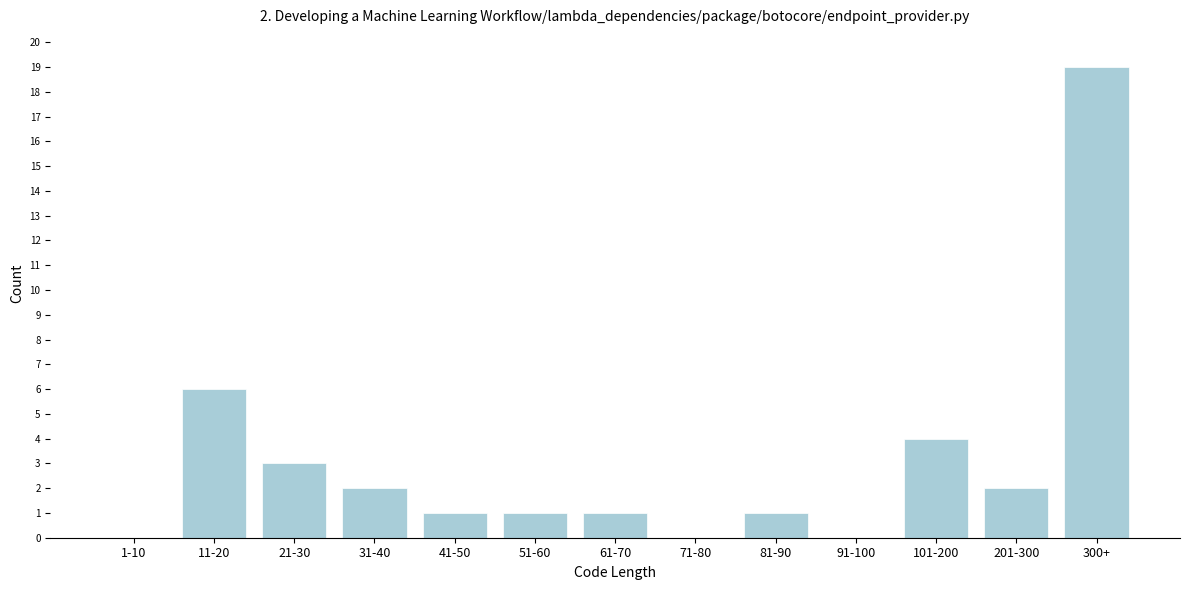

Reading left to right, what are all the values shown in this chart?

1-10=0	11-20=6	21-30=3	31-40=2	41-50=1	51-60=1	61-70=1	71-80=0	81-90=1	91-100=0	101-200=4	201-300=2	300+=19